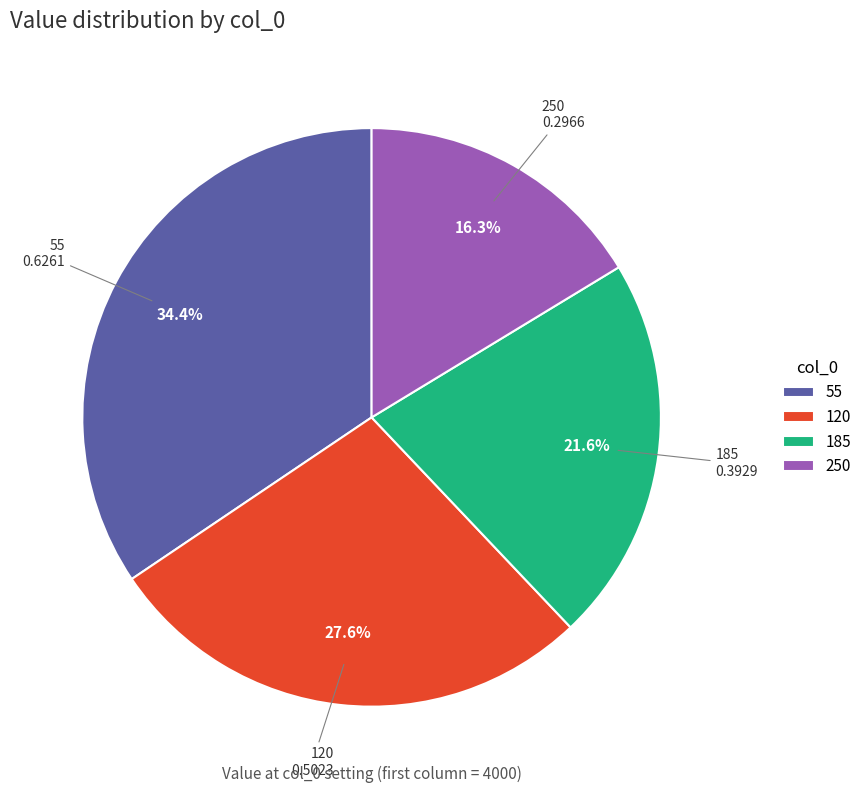

Is there a majority slice in this chart?

No